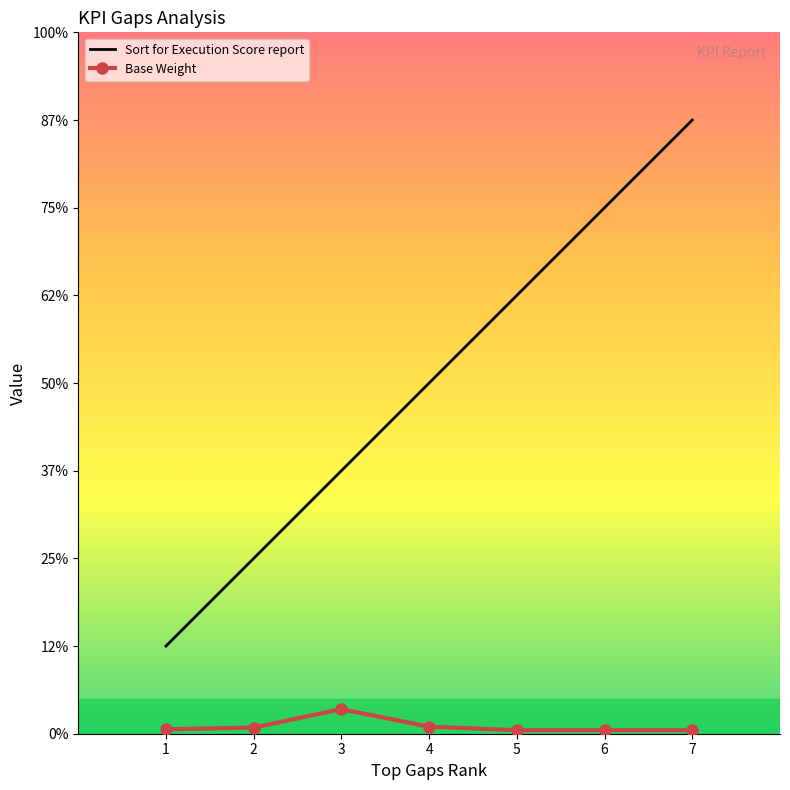

What are all the series names shown in the legend?

Sort for Execution Score report, Base Weight